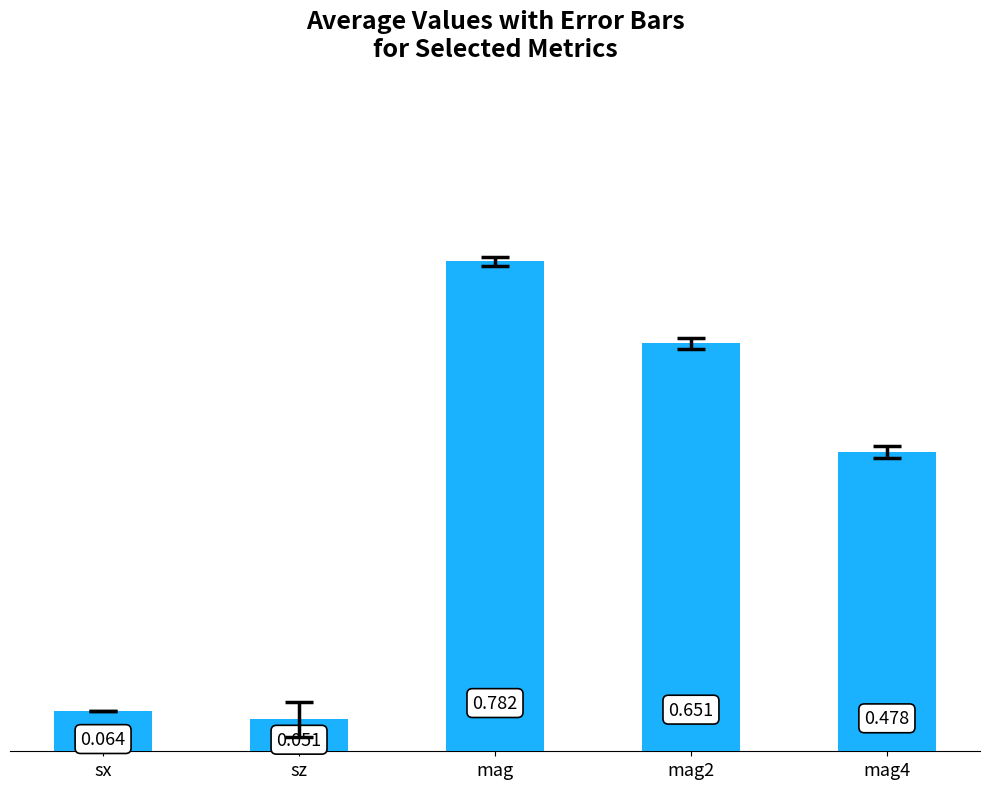

Which category has the highest value across all series?

mag